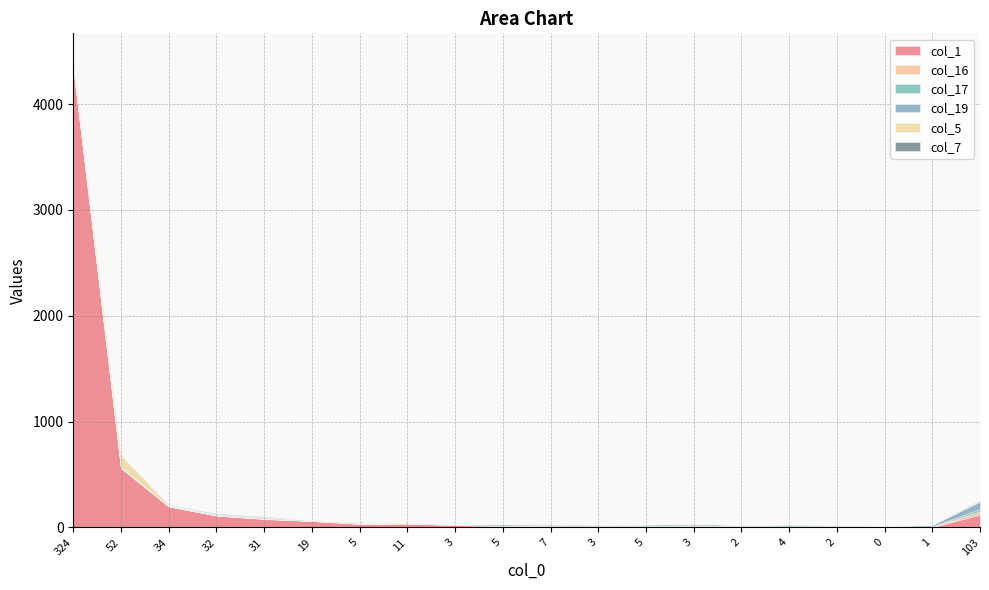

What are all the series names shown in the legend?

col_1, col_16, col_17, col_19, col_5, col_7